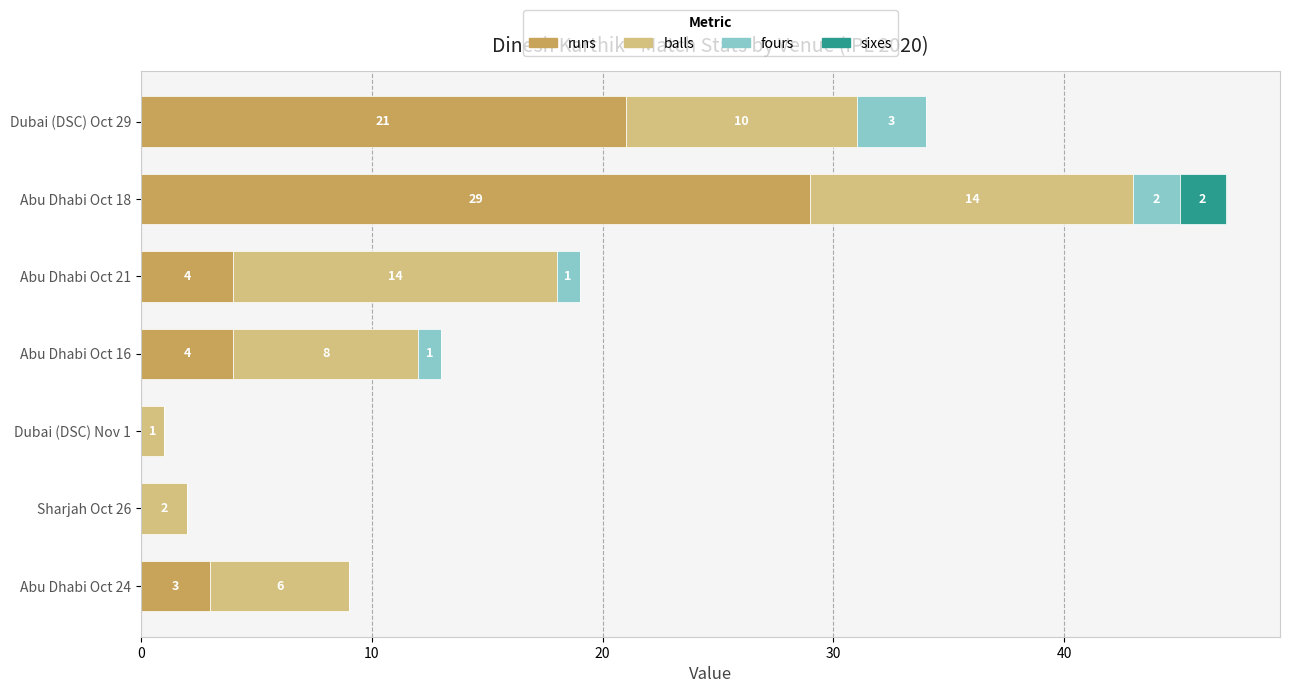

At which label does runs reach its peak?

Abu Dhabi Oct 18